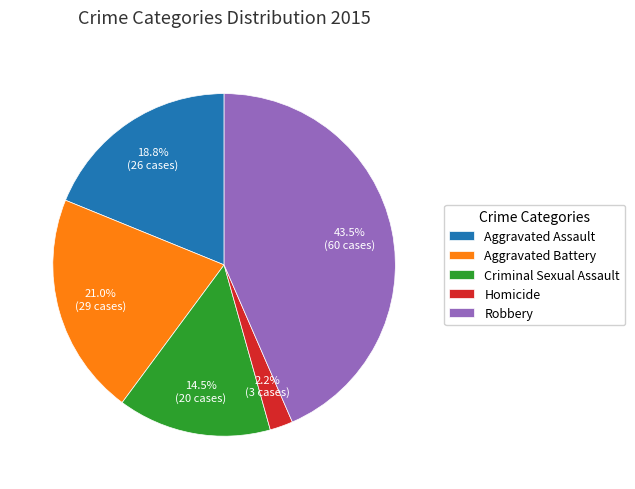

To the nearest percent, what portion does Aggravated Assault represent?

19%